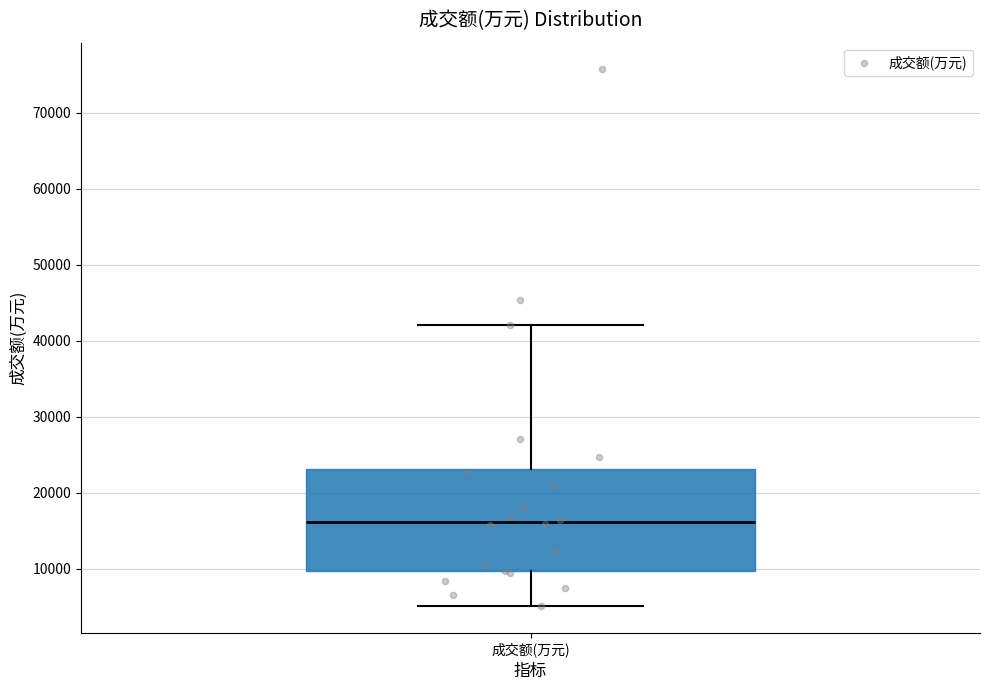

Transcribe this box plot: give where the median line is, the range the box spans, and where the two whiskers end, as read against the y-axis. The values are not printed on the chart, so give them approximately, as read against the axis.

median 16000, box 10000 to 23000, whiskers 5000 to 42000